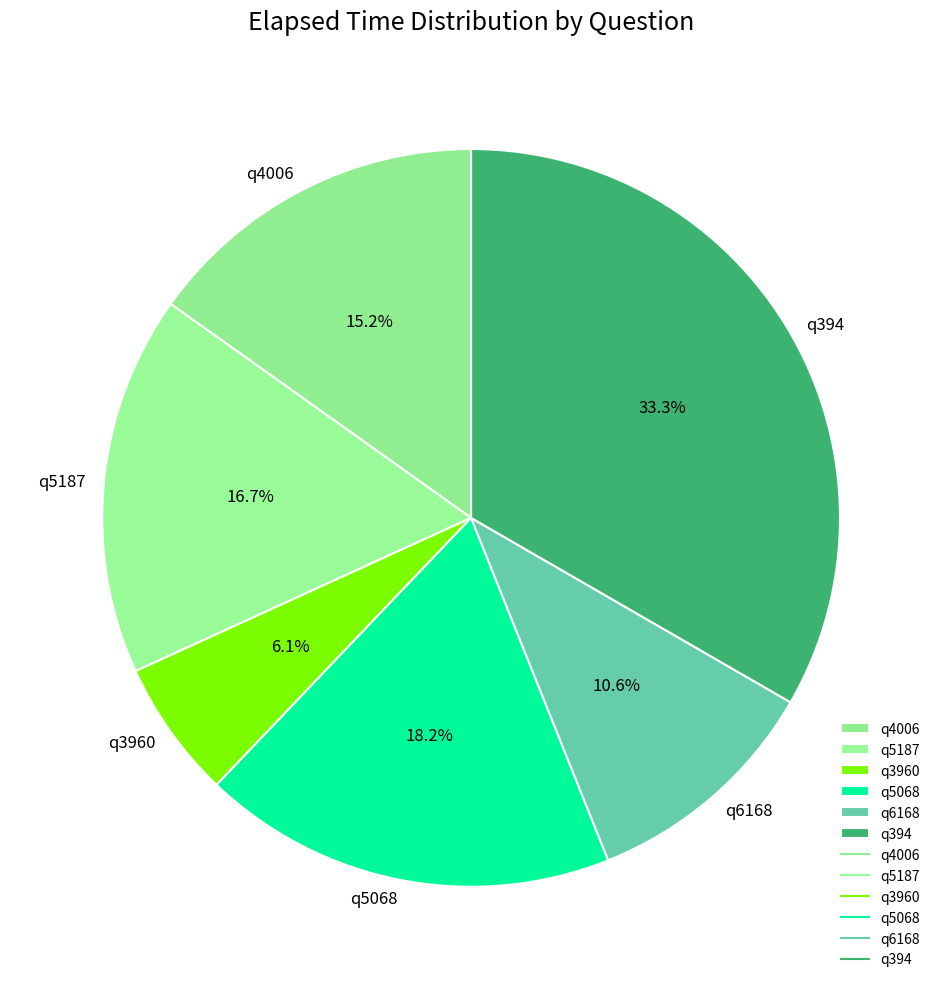

The q5068 slice represents 30% of the pie. True or false?

False